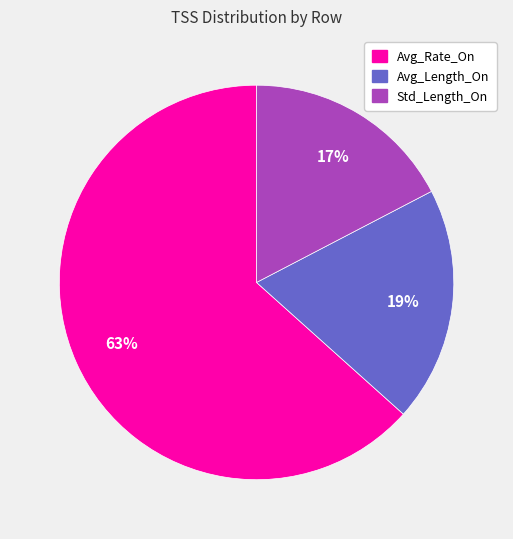

Which has a higher value, Avg_Length_On or Std_Length_On?

Avg_Length_On